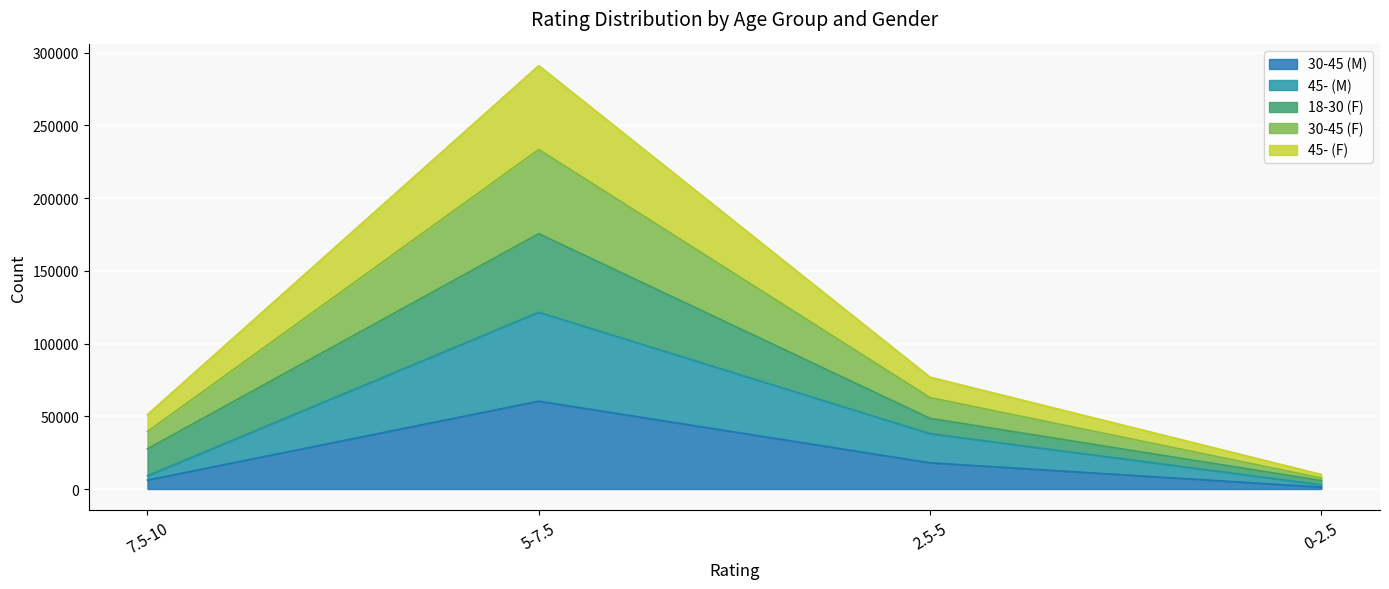

What is the difference between the 30-45 (M) values at 5-7.5 and 7.5-10?

54259